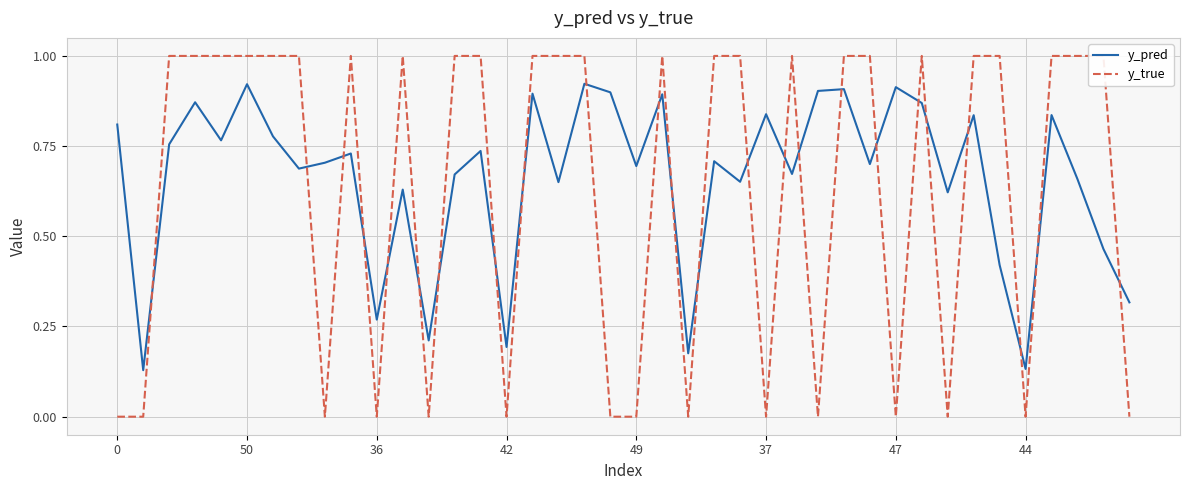

Between 29 and 33, which series saw the biggest shift?

y_pred